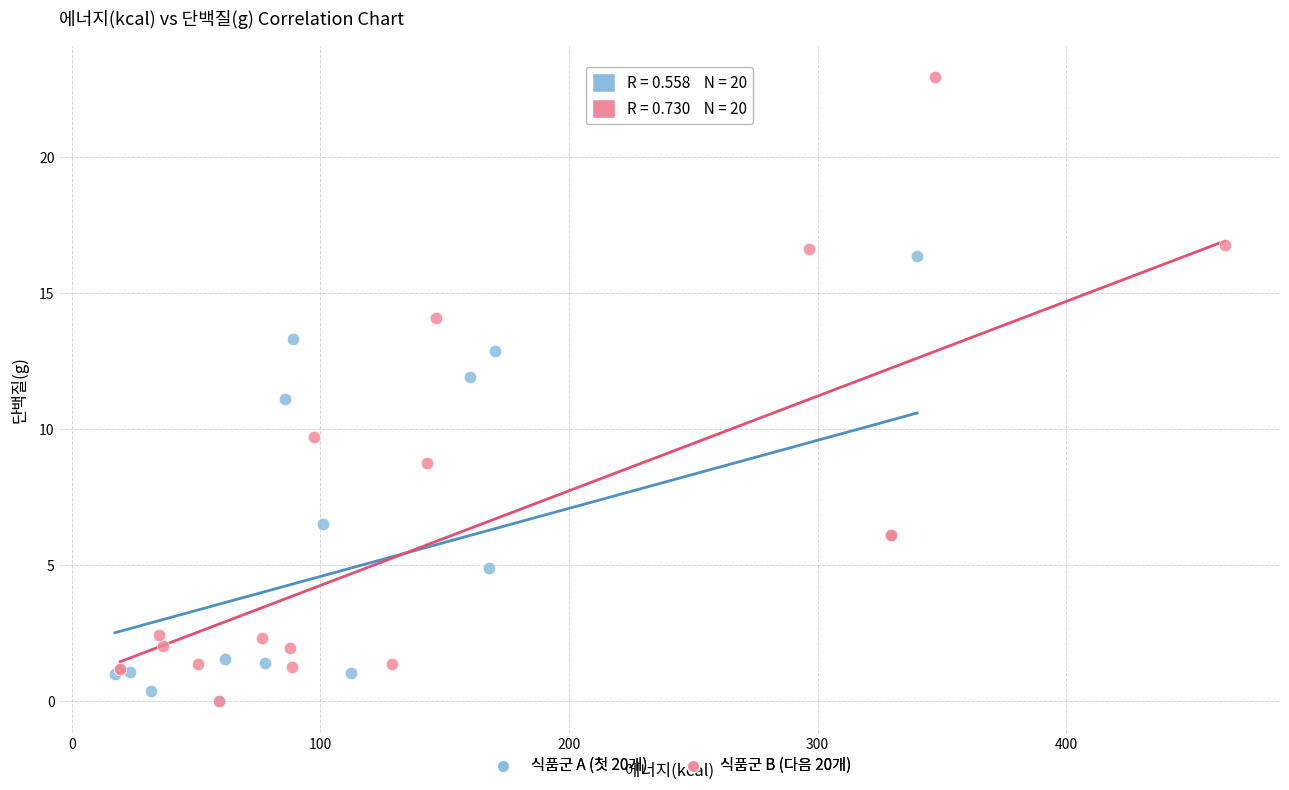

Which series has the largest Y range (max minus min)?

식품군 B (다음 20개)